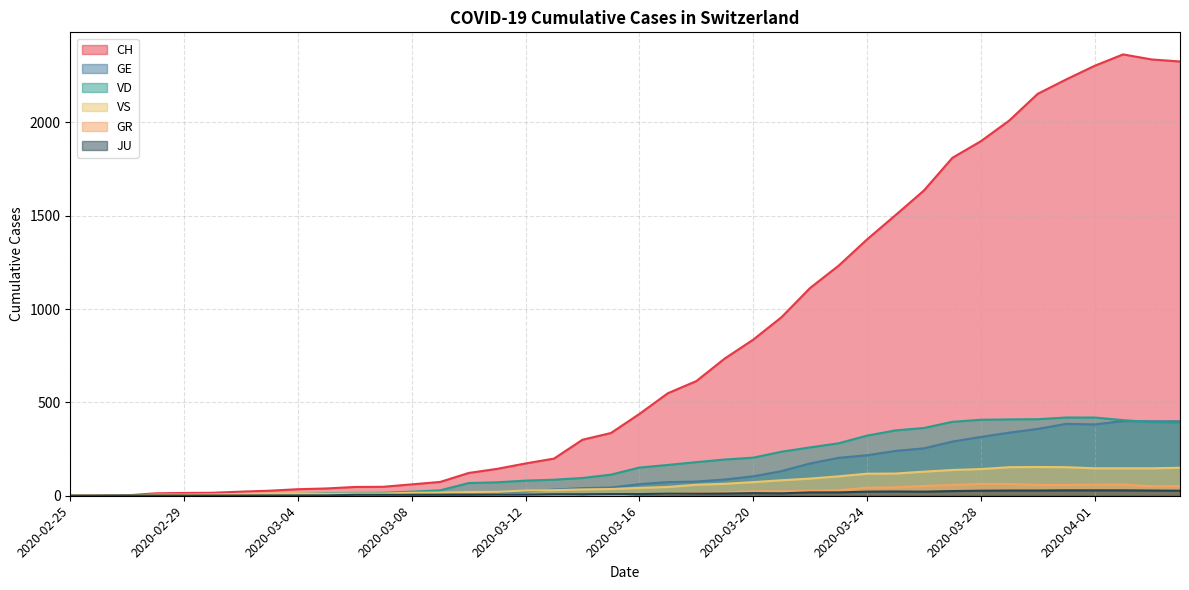

What is the spread (max minus min) of values at 2020-03-26?

1613